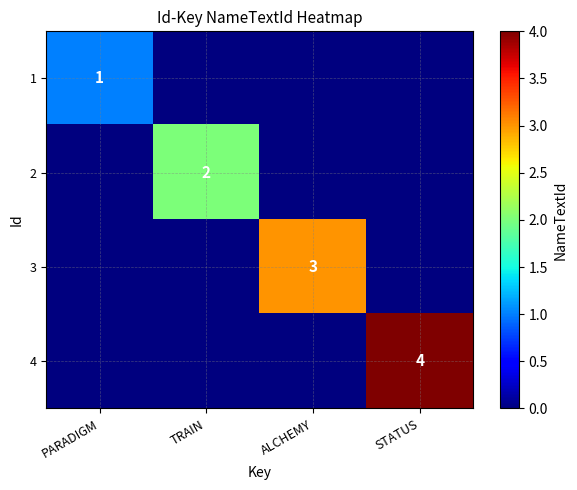

True or false: 2 has a value of 1 at TRAIN.

False